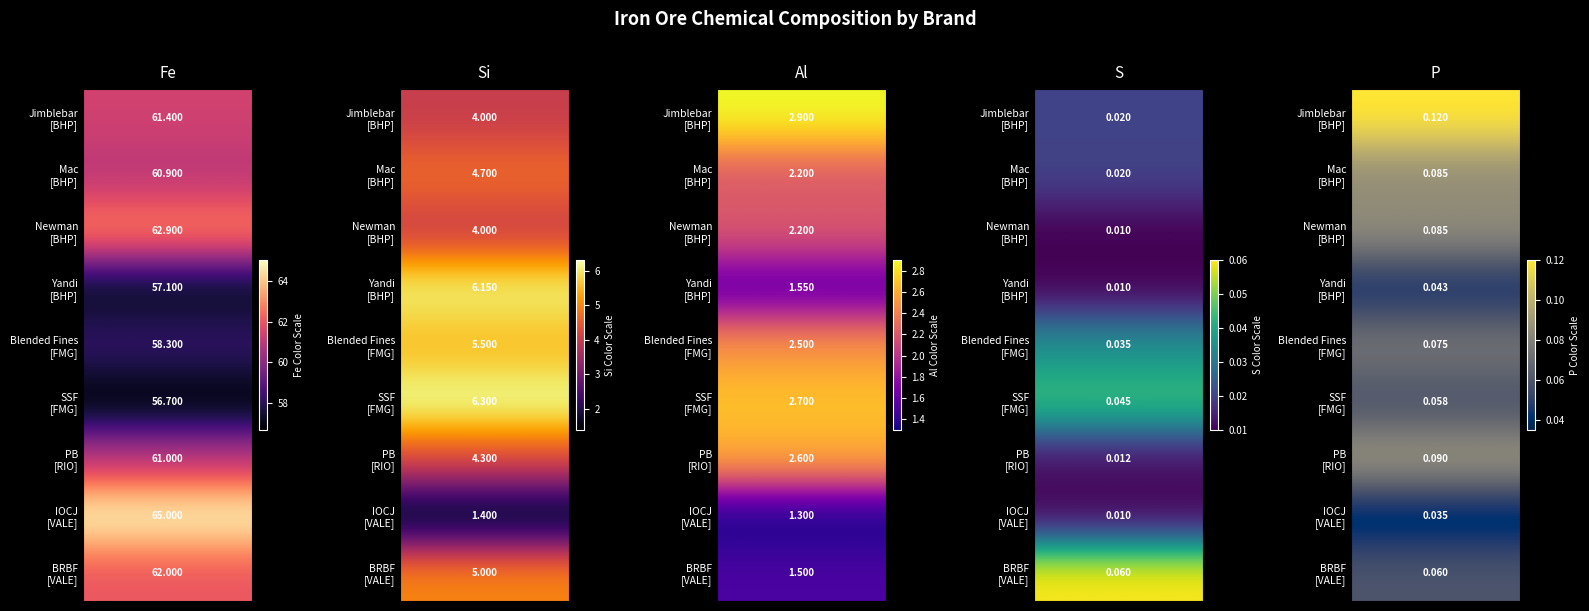

The Jimblebar series shows 0.1 at Blended Fines. True or false?

True